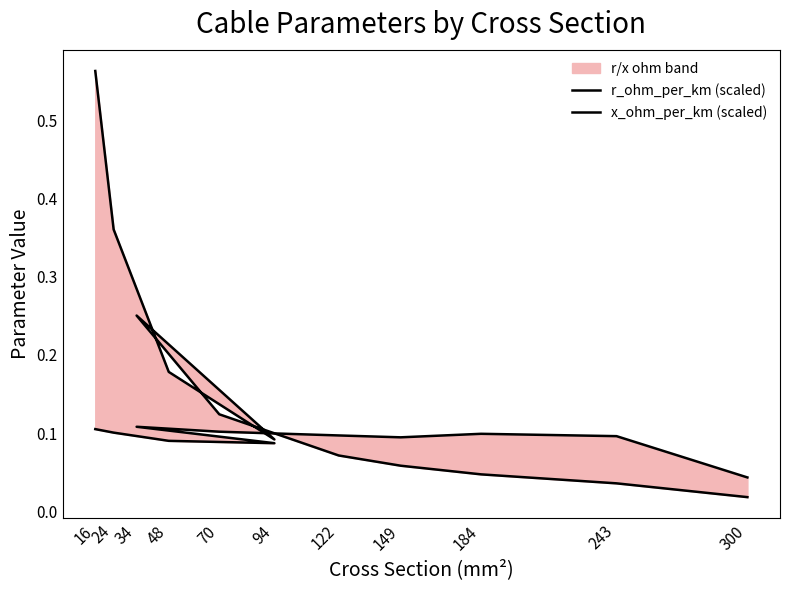

The value of x_ohm_per_km (scaled) at 300 is 0.0. True or false?

True